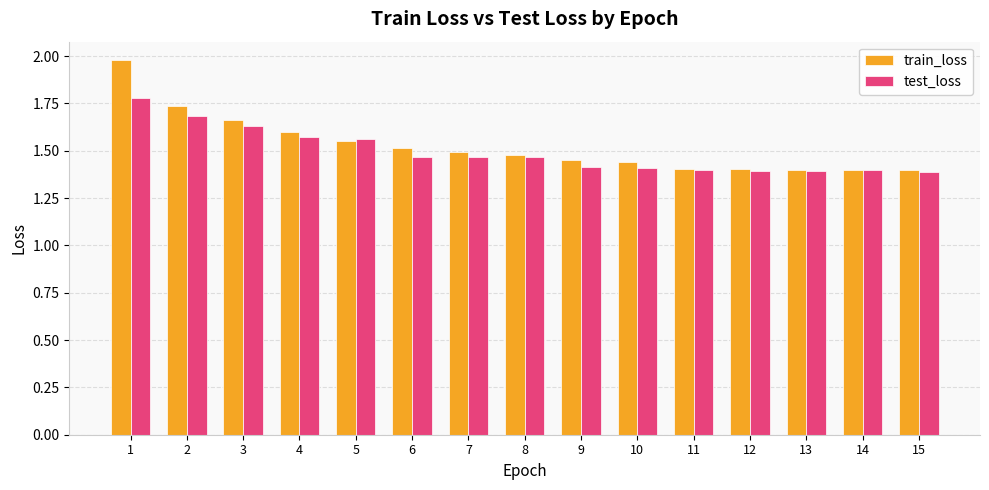

What is the highest value of the test_loss series?

1.8